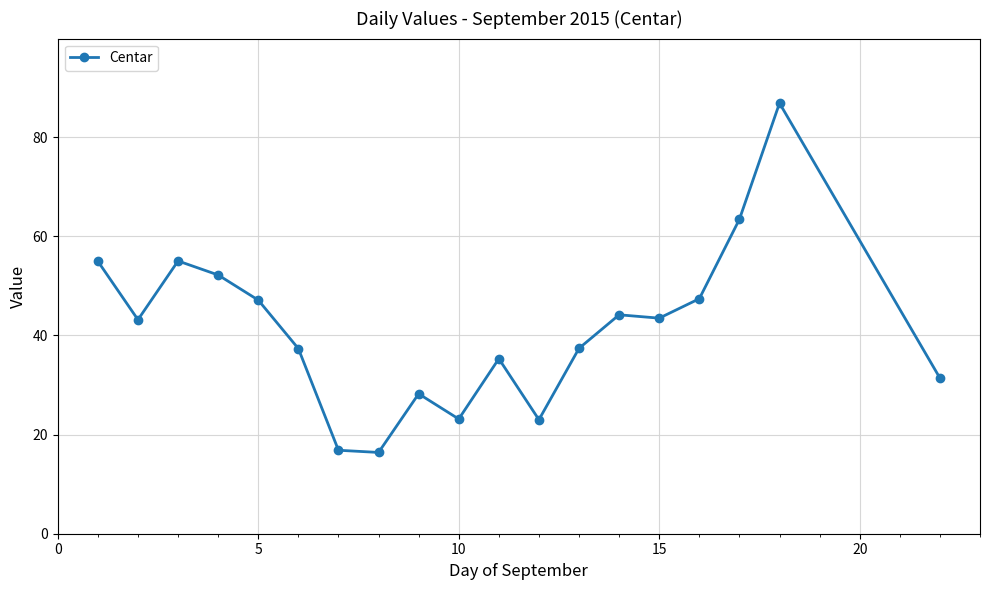

True or false: the data has more than 2 interior local peaks.

True